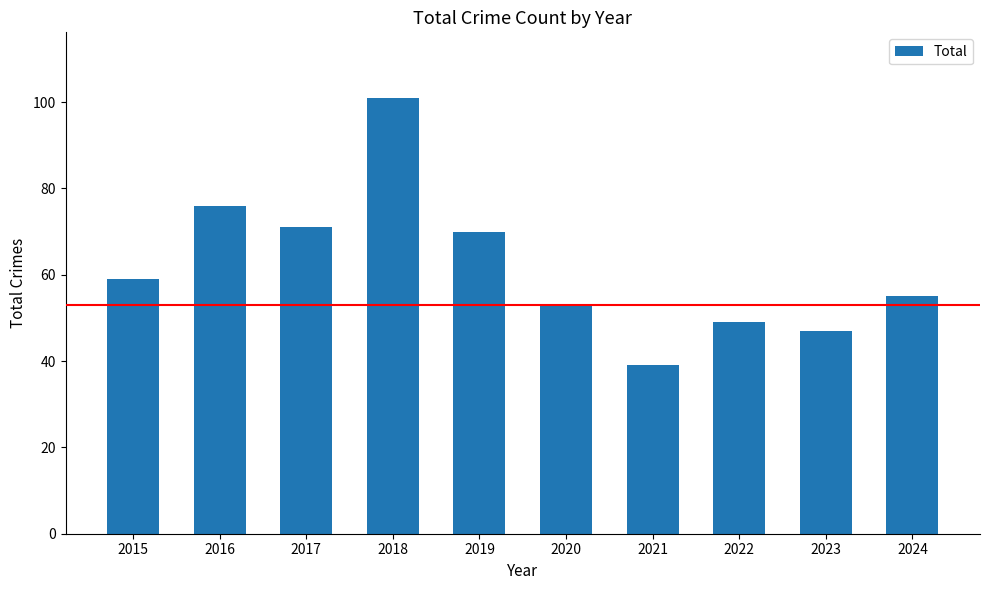

Is it true that the value at 2023 is 62?

False